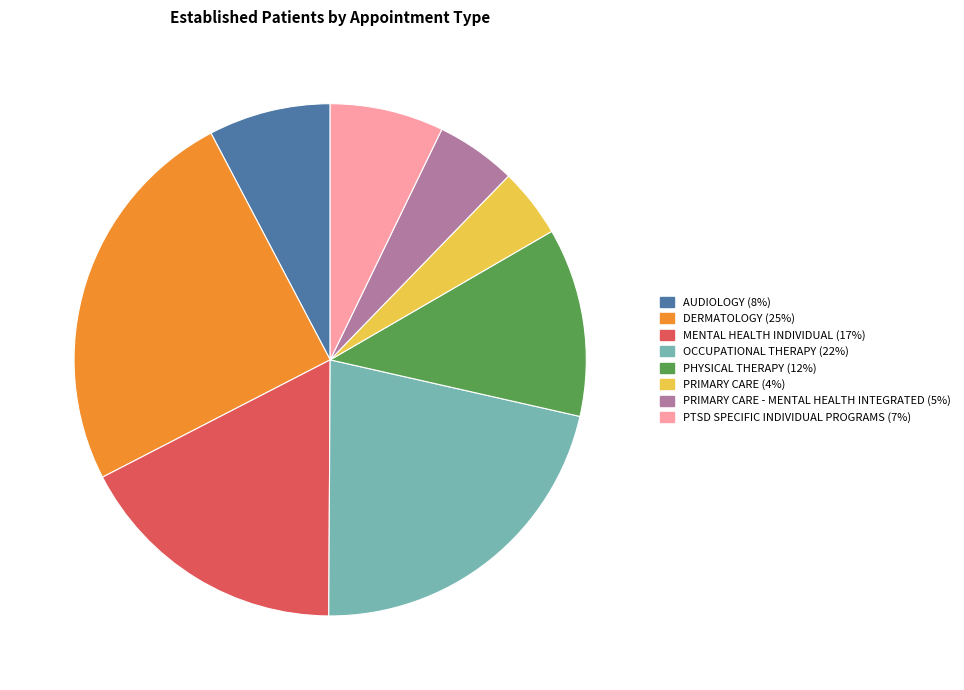

Does any single category account for the majority?

No